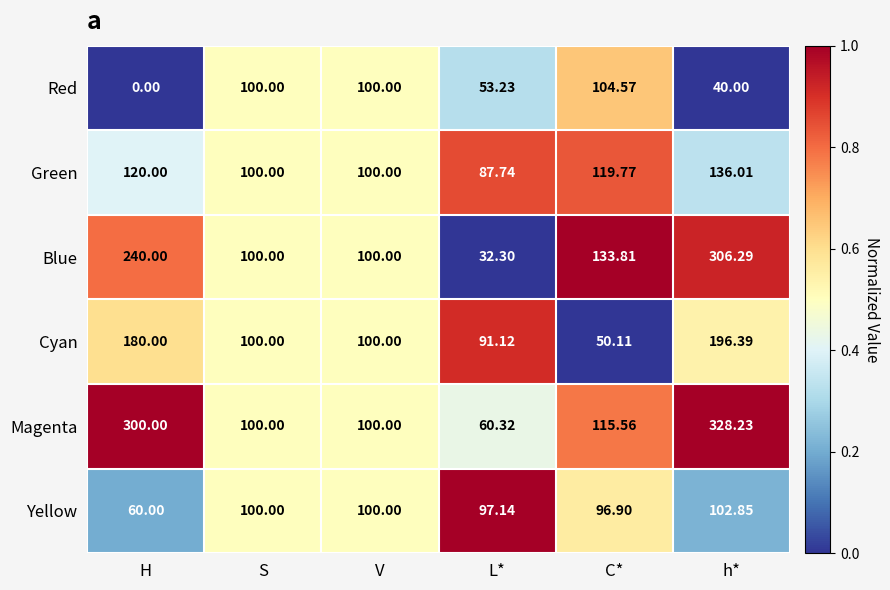

Where is Green nearest to the value 111?

C*